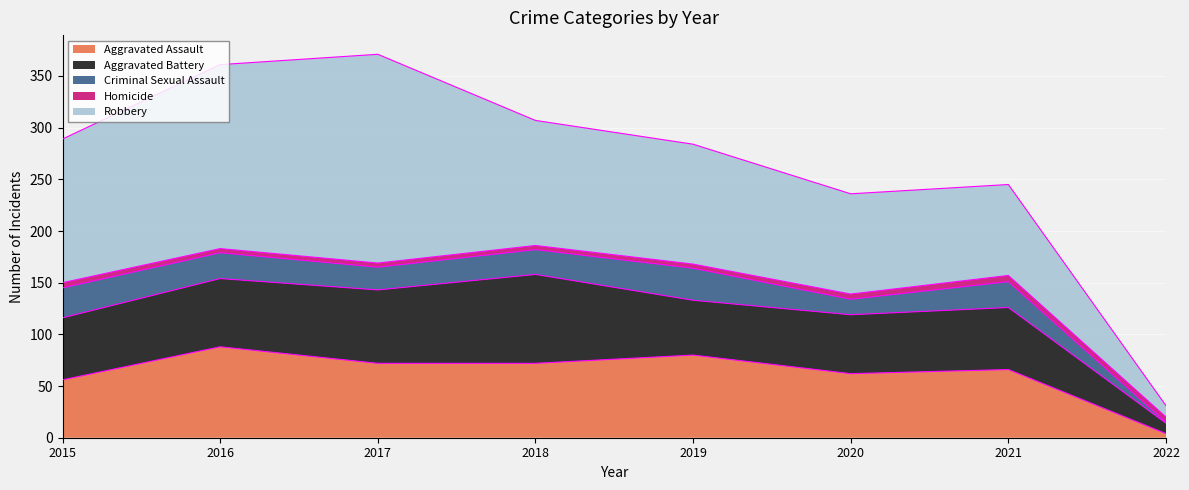

What is the smallest value displayed?

1